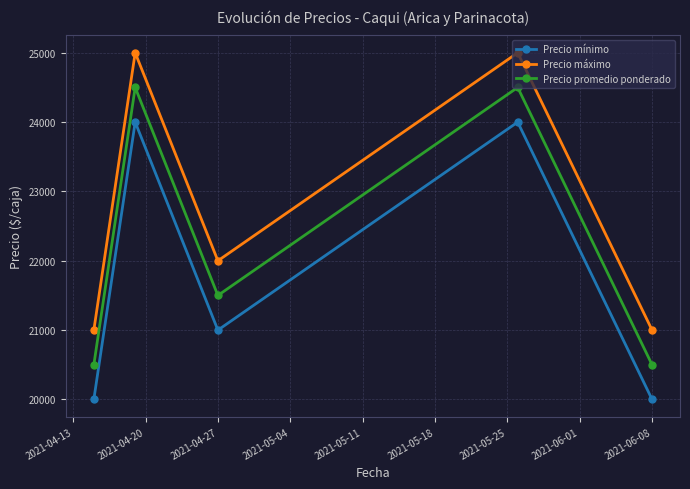

In Precio mínimo, how many points are lower than both neighbors (excluding endpoints)?

1